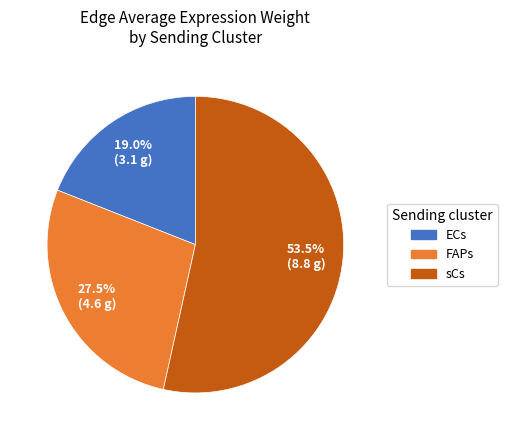

What portion of the pie excludes sCs?

46.5%